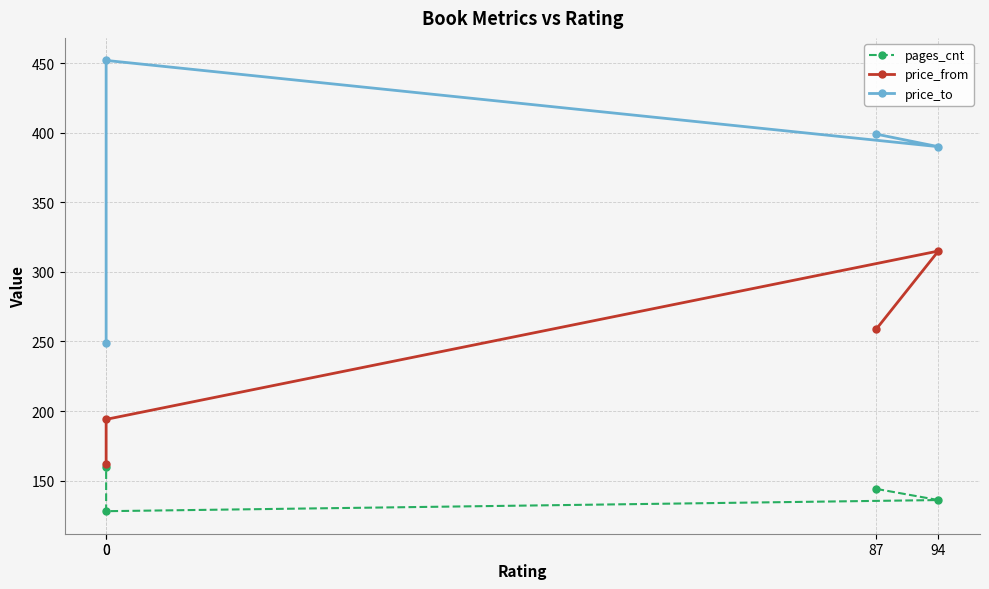

What are all the series names shown in the legend?

pages_cnt, price_from, price_to